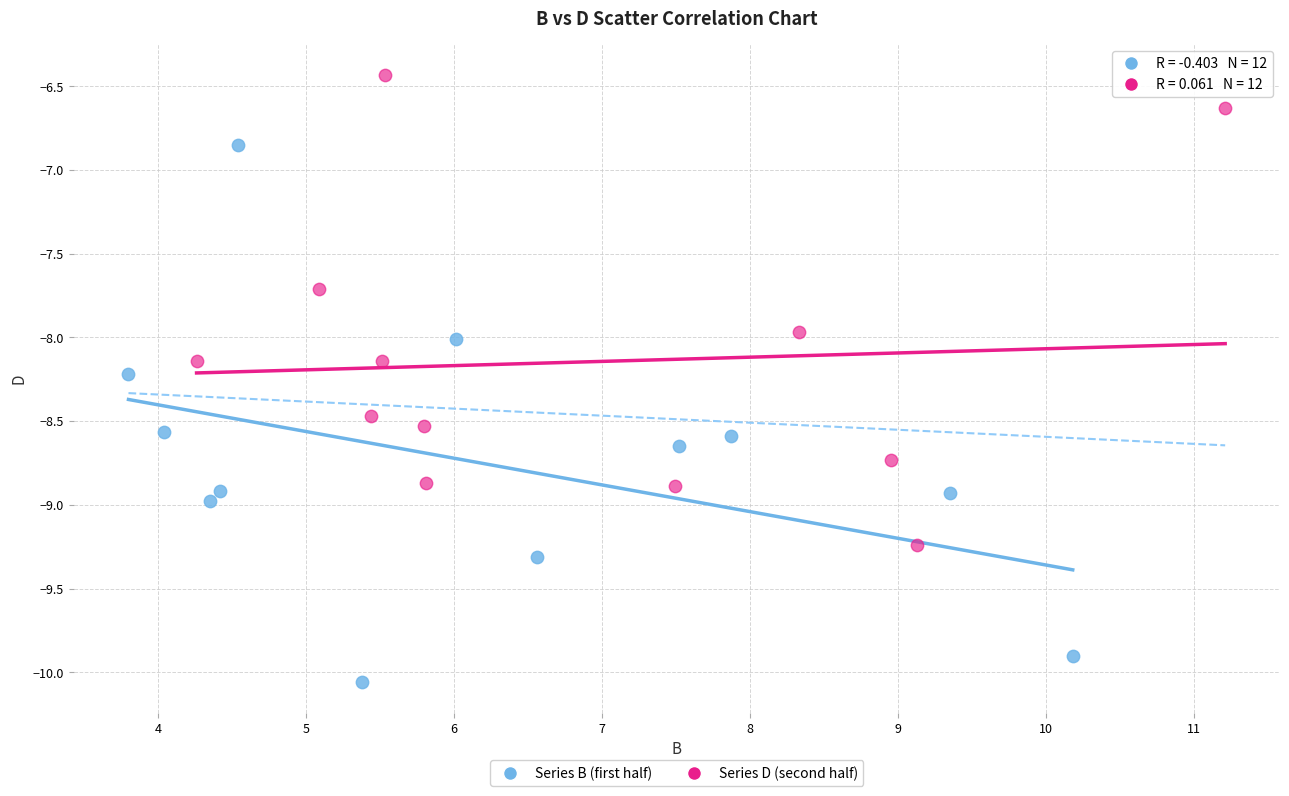

Which series has the widest spread of Y values?

Series B (first half)